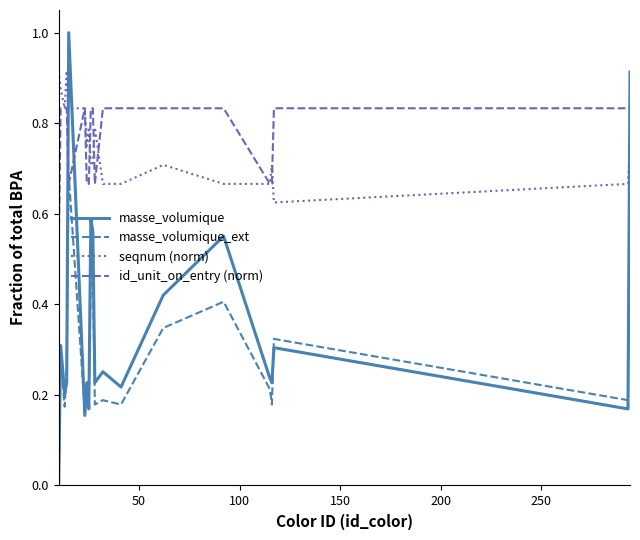

What is the greatest value displayed?

1.0